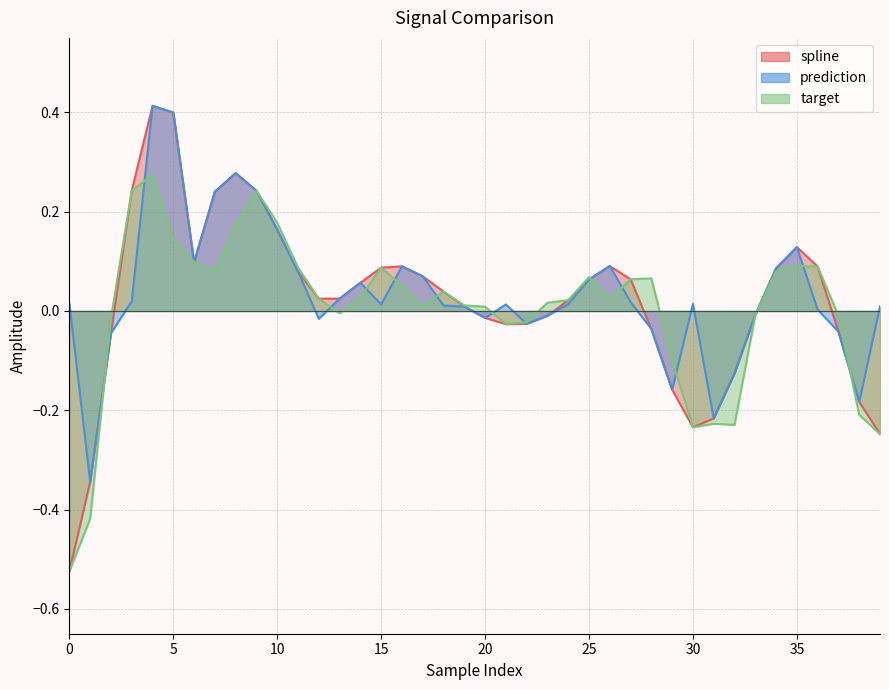

At which category is the sum across all series the highest?

4